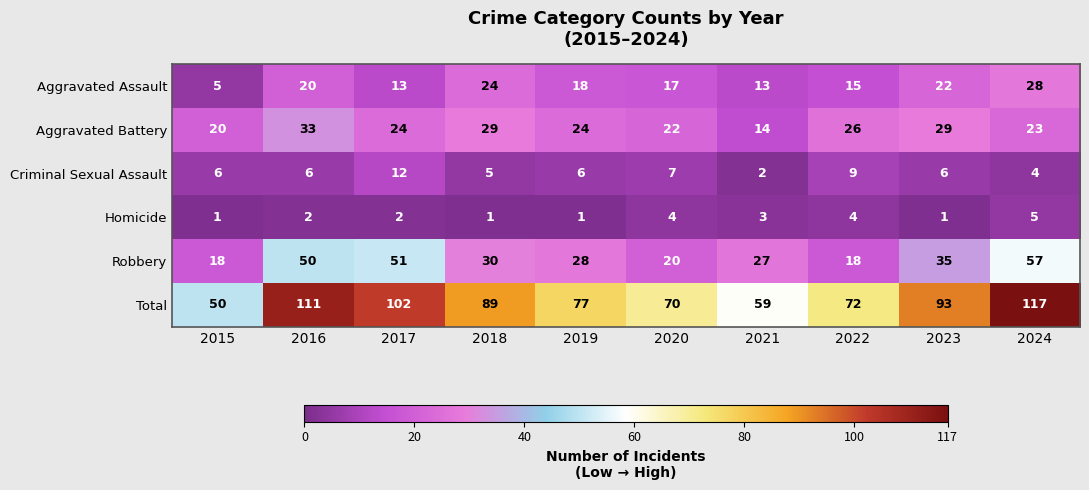

What is the minimum value for Aggravated Battery?

14